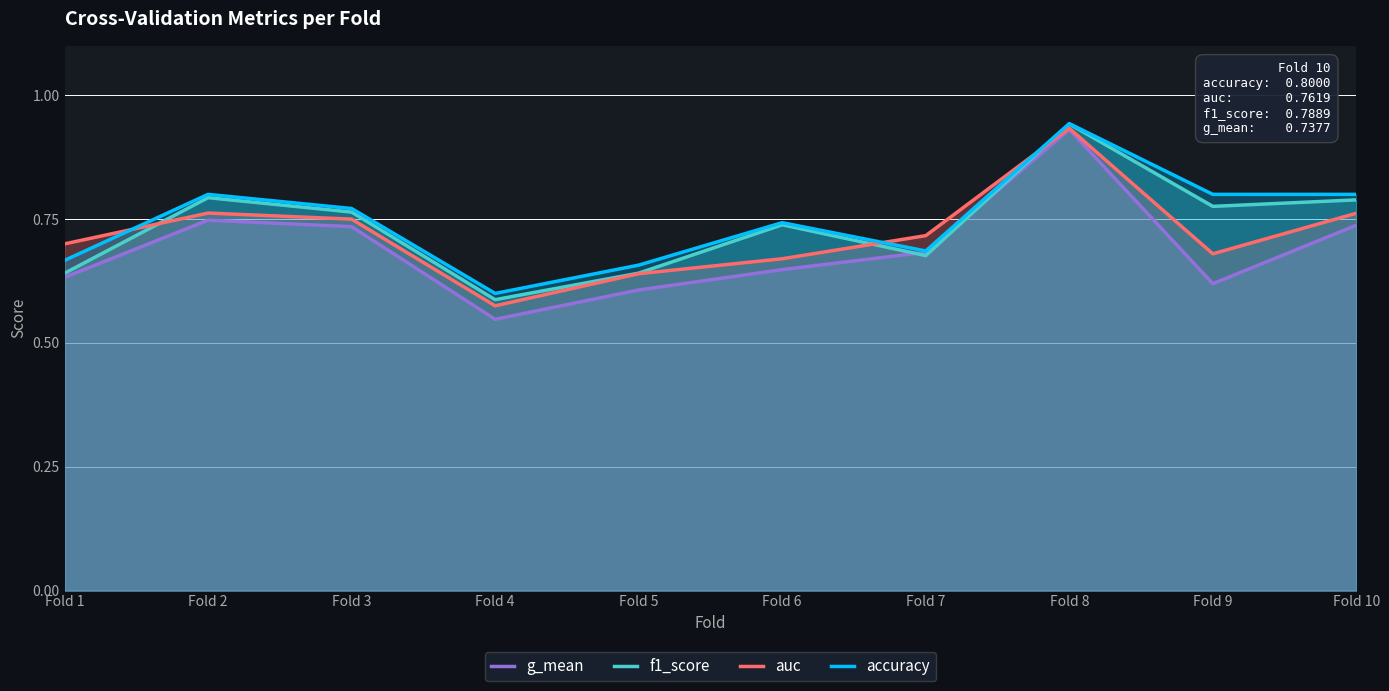

What is the sum of the auc values at Fold 5 and Fold 9?

1.3